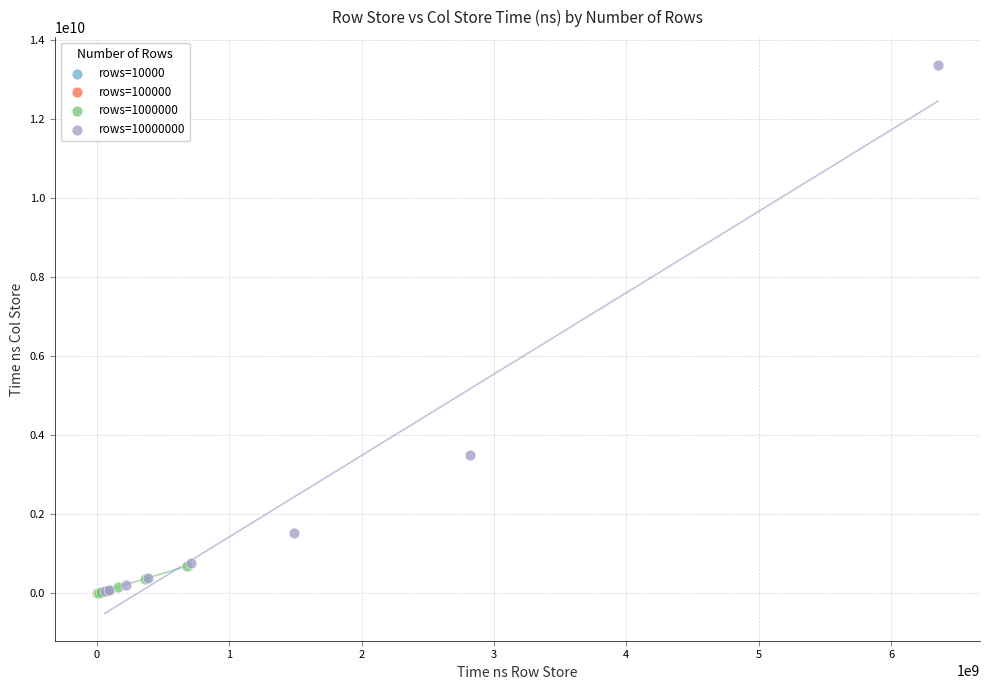

Which series has the widest spread of Y values?

rows=10000000